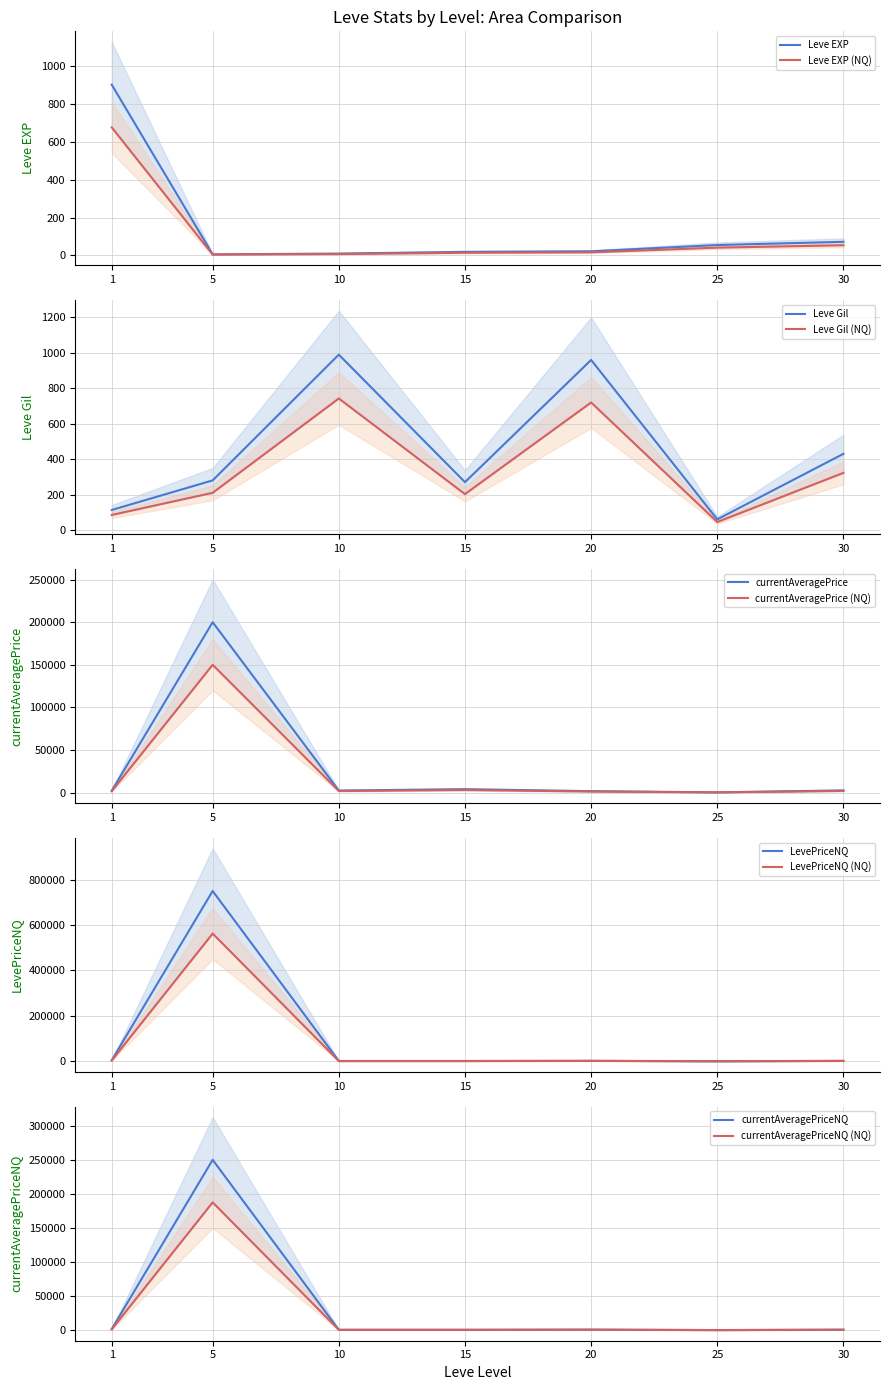

How many values in the LevePriceNQ series are below 1800?

3